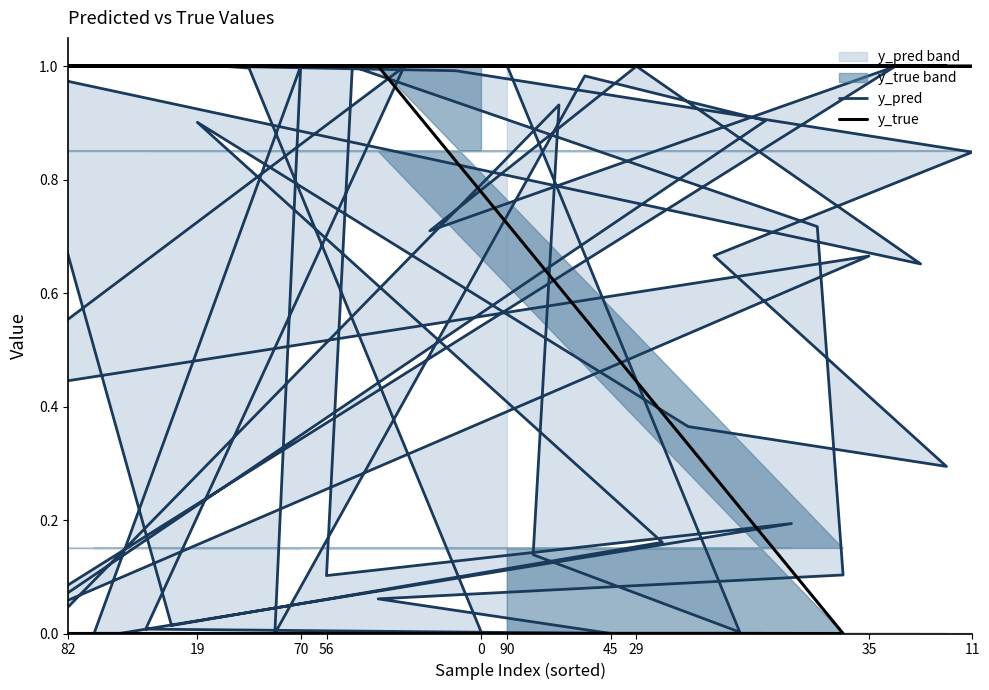

List the series in order of their peak value, lowest first.

y_pred, y_true